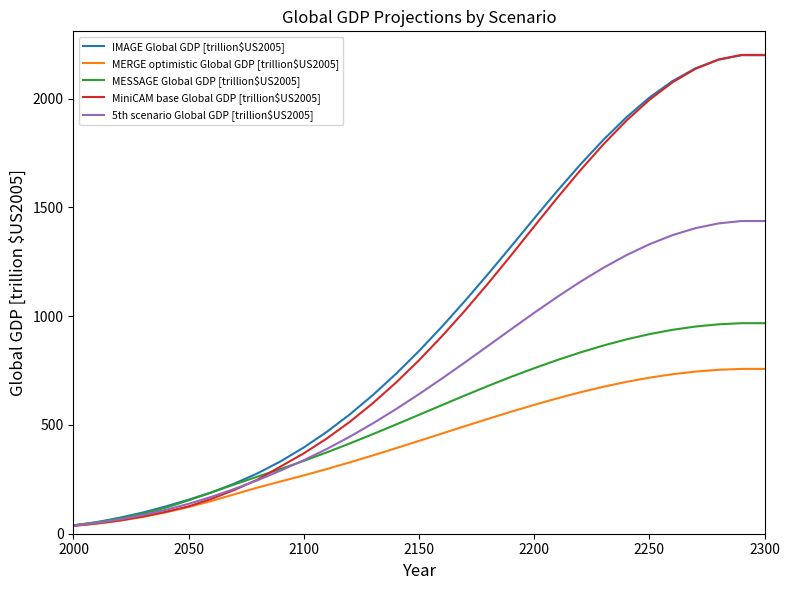

What is the greatest value displayed?

2200.8